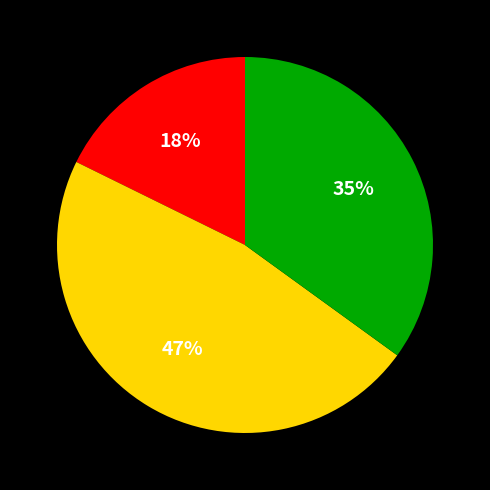

To the nearest percent, what is the average slice percentage?

33%